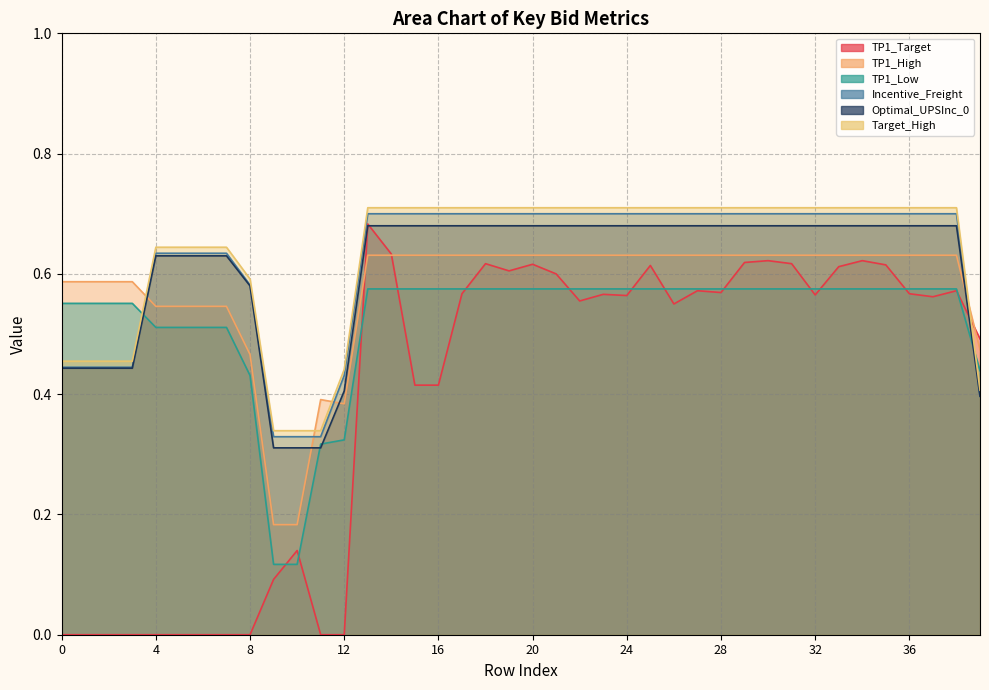

What is the sum of all Target_High values?

25.3